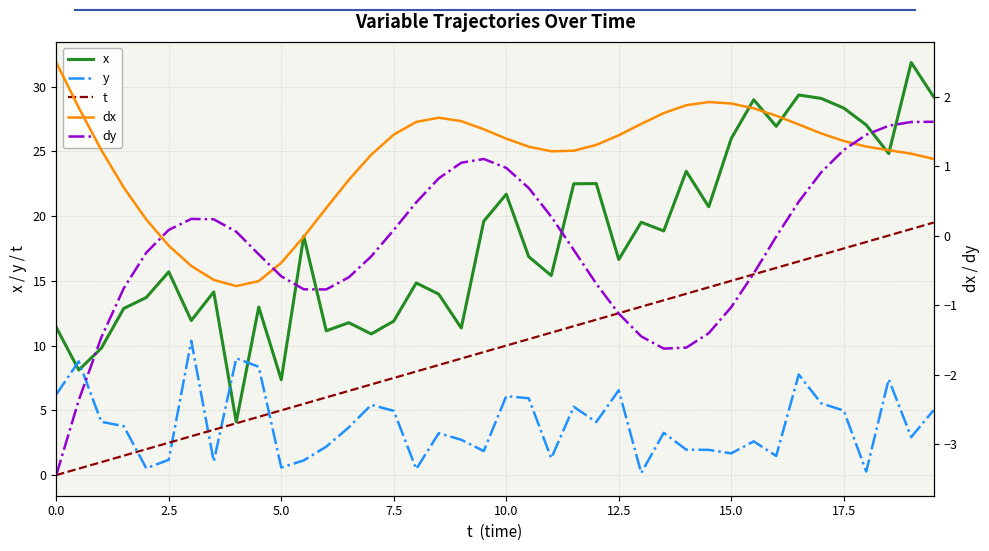

What is the difference between the maximum and minimum values in the x series?

27.8